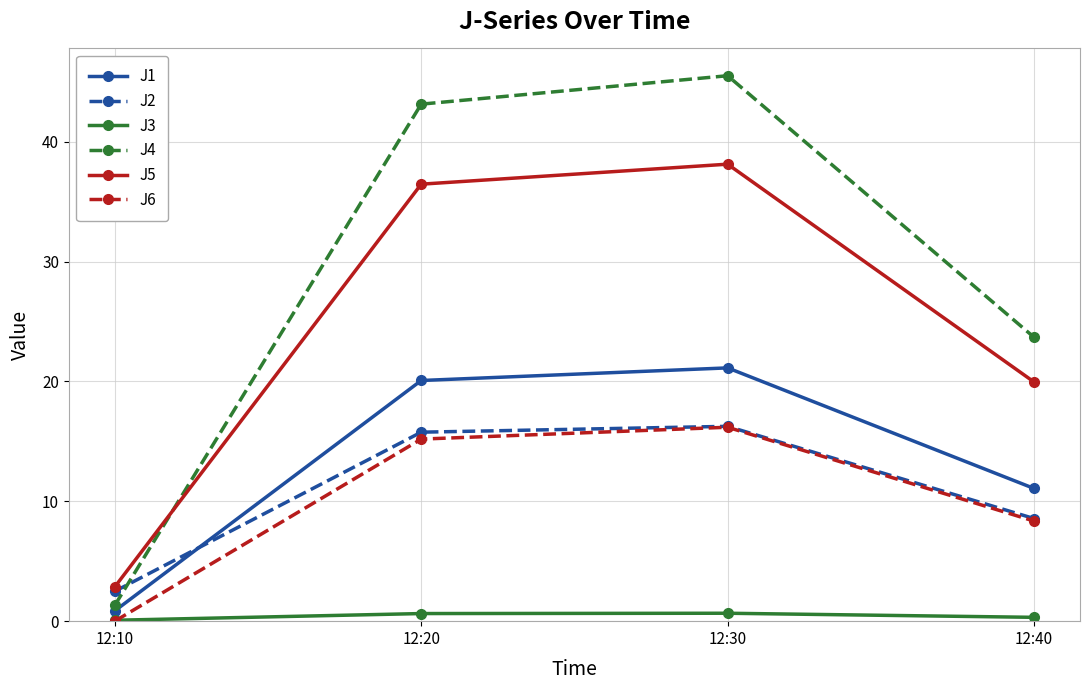

True or false: J1 and J2 intersect in this chart.

True